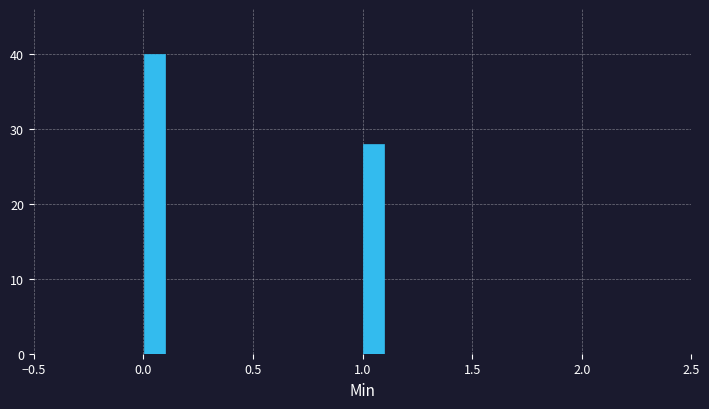

Around what value on the x-axis is the tallest bar? Give the approximate position of its centre, as read against the axis.

0.05